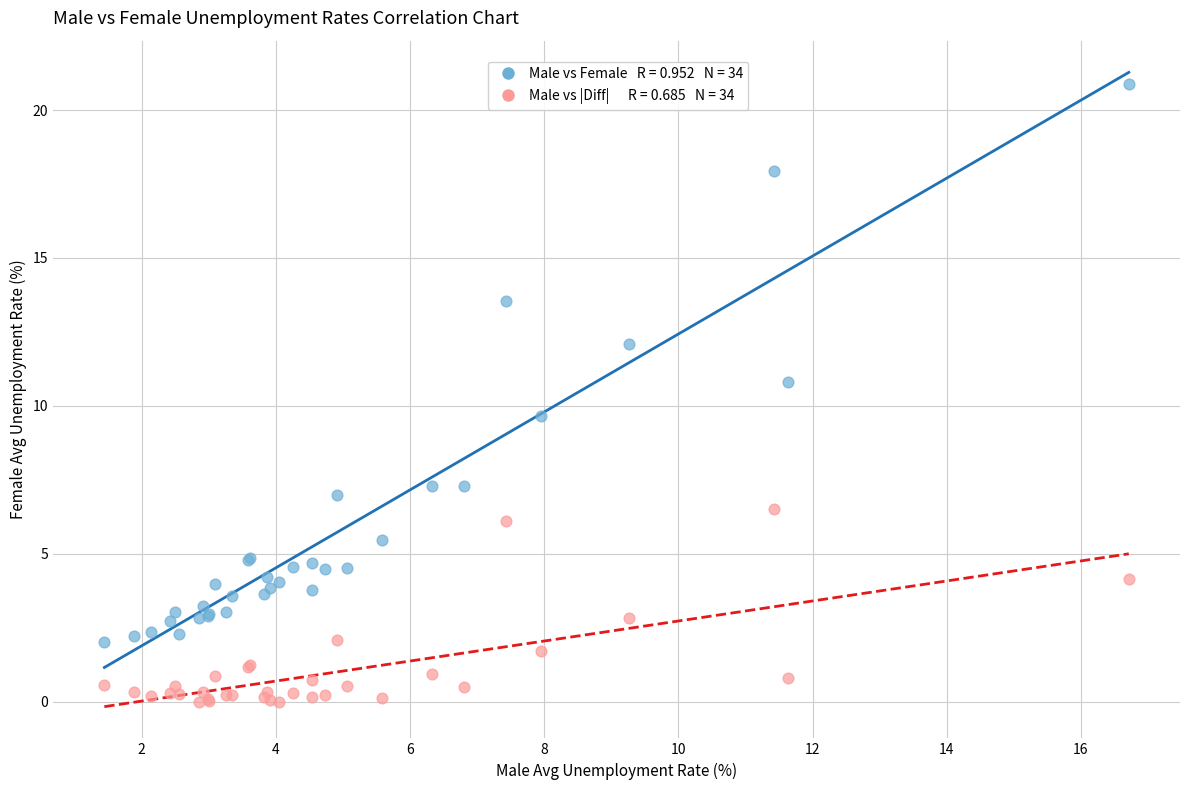

Across all series, what Y value is closest to 10?

9.7